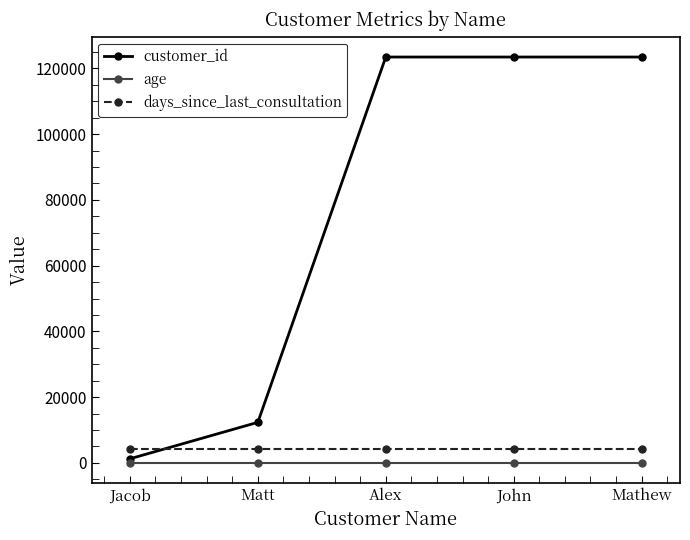

How many intersections are there between customer_id and days_since_last_consultation?

1